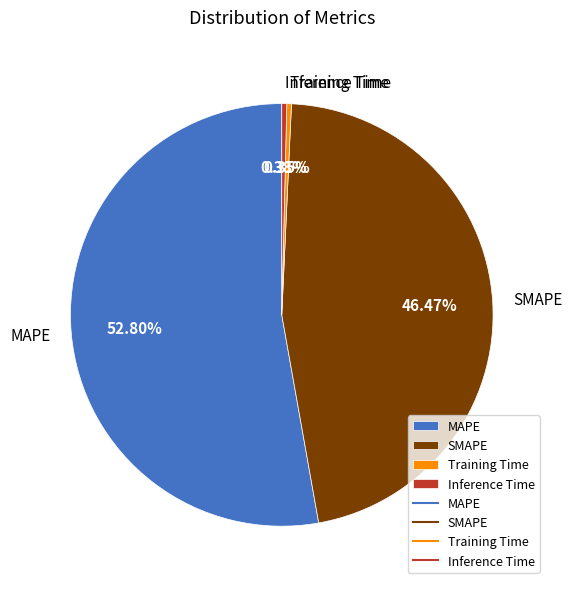

Which category has the biggest portion of the pie?

MAPE